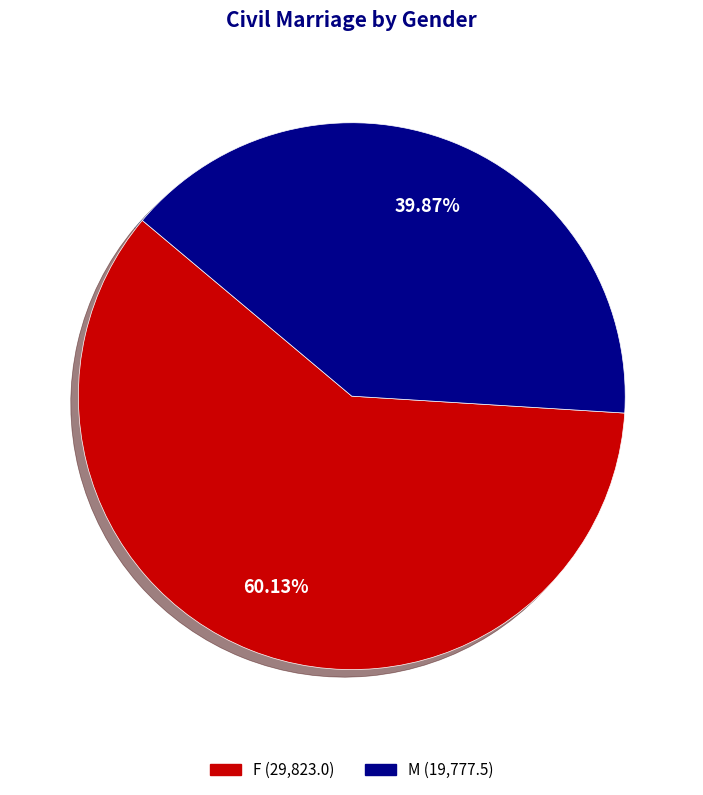

How many slices are in this pie chart?

2